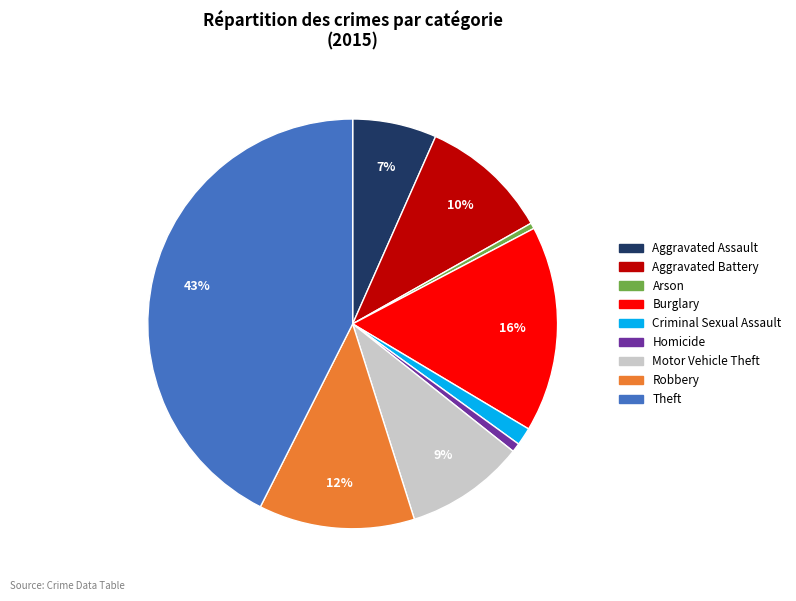

What is the largest slice in the pie chart?

Theft